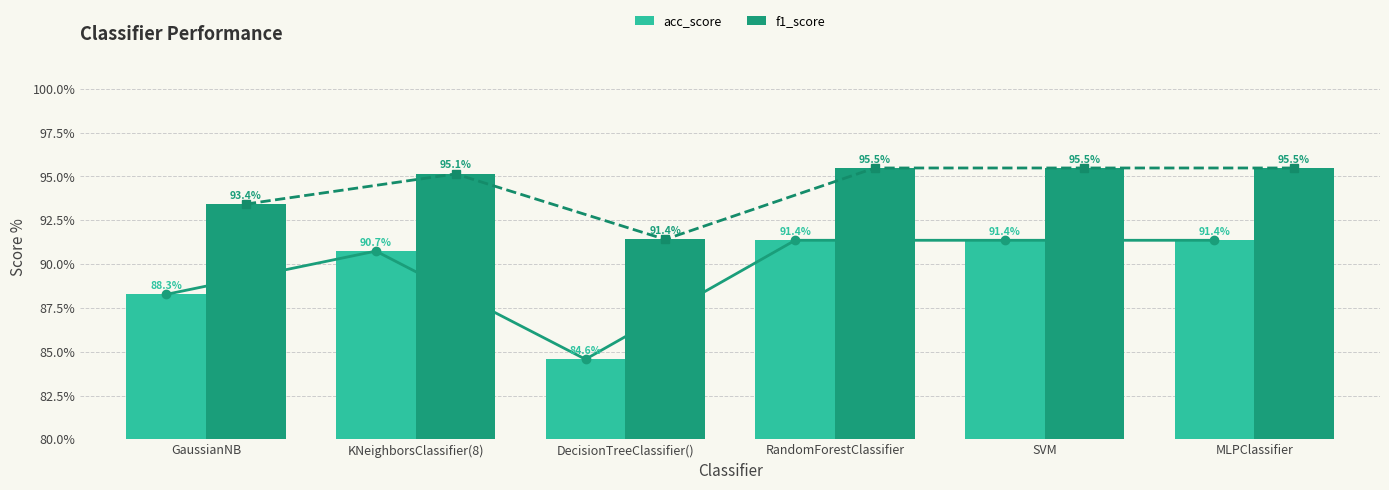

List the series in order of their peak value, lowest first.

acc_score, f1_score